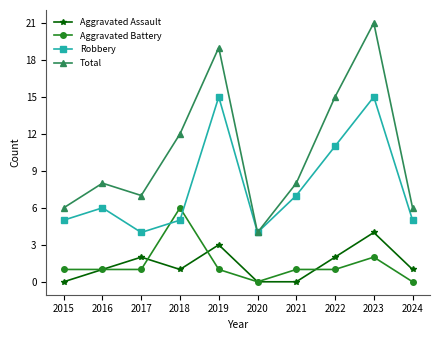

Read the Robbery value at 2017.

4